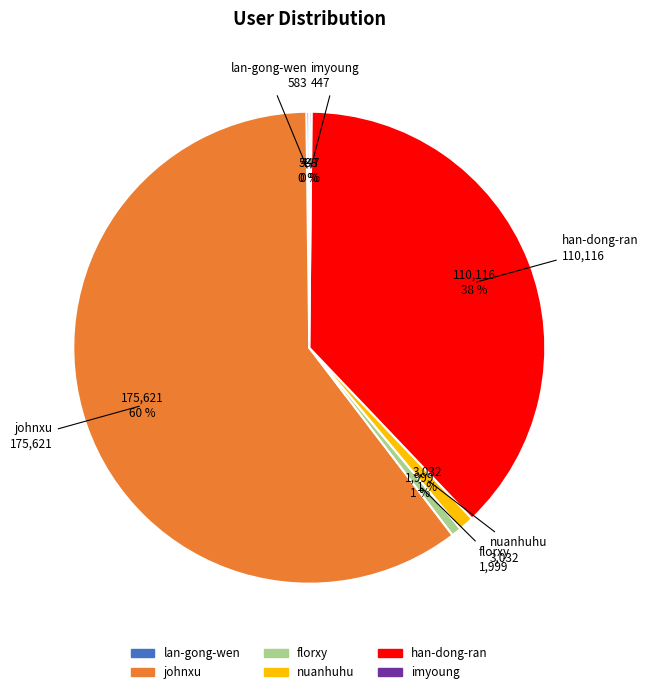

To the nearest percent, what percentage of the pie is johnxu?

60%